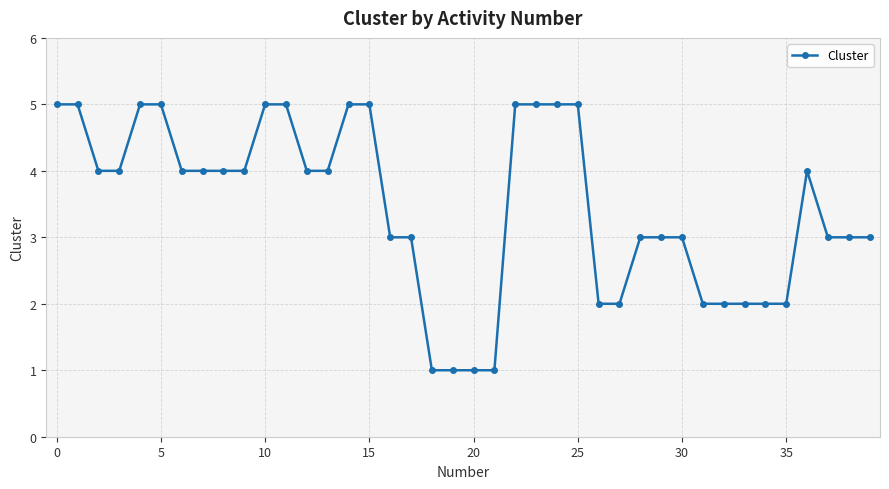

Count the number of categories in the chart.

40